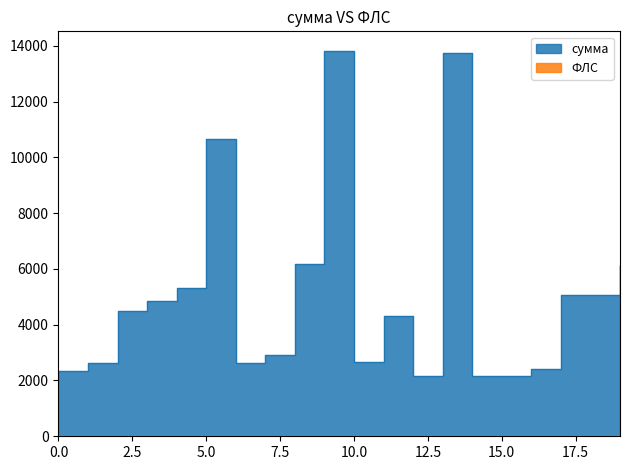

How many interior local peaks does the сумма series have?

4